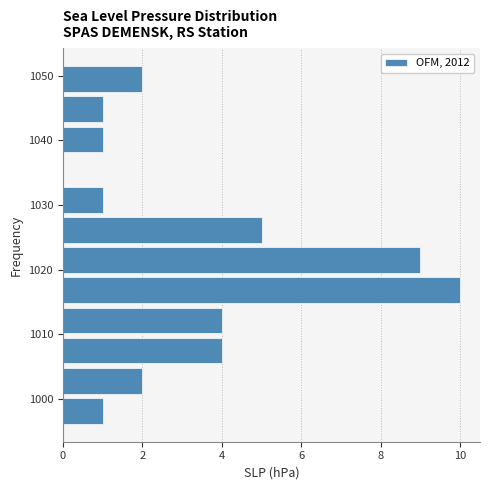

Reading bottom to top, list every bar in this chart as the range it spans on the y-axis followed by its length. Neither the bar edges nor the lengths are printed on the chart, so give them approximately, as read against the axes.

996 to 1000: 1
1000 to 1005: 2
1005 to 1010: 4
1010 to 1014: 4
1014 to 1019: 10
1019 to 1024: 9
1024 to 1028: 5
1028 to 1033: 1
1033 to 1038: 0
1038 to 1042: 1
1042 to 1047: 1
1047 to 1052: 2